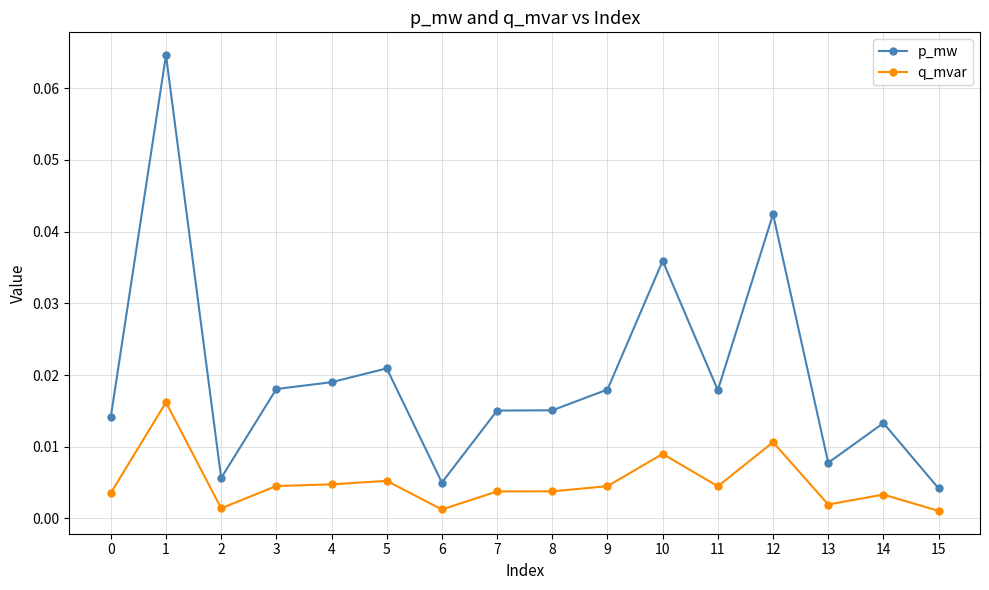

At which label is p_mw closest to 0?

15